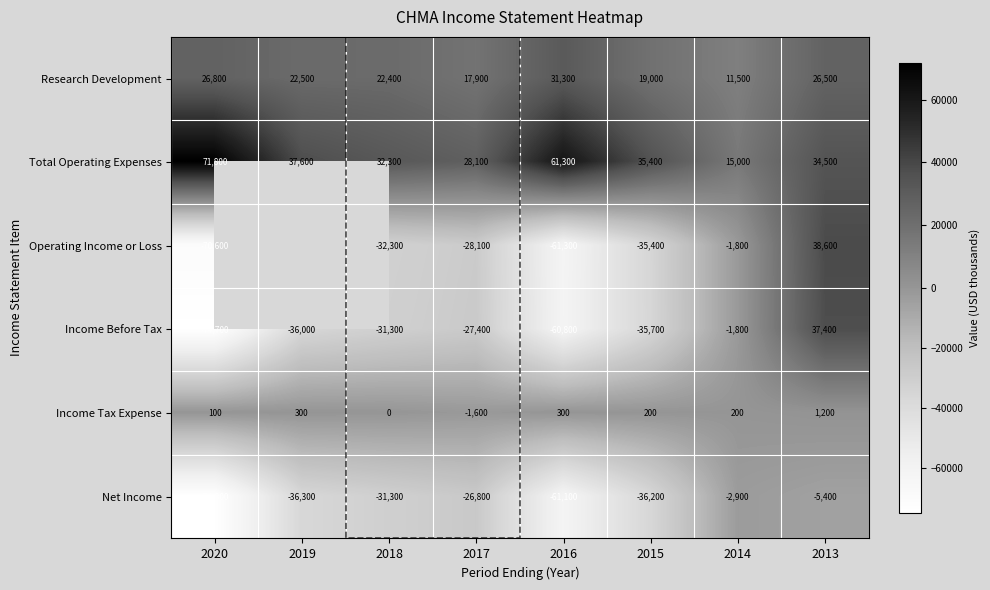

At which category is the sum across all series the highest?

2013